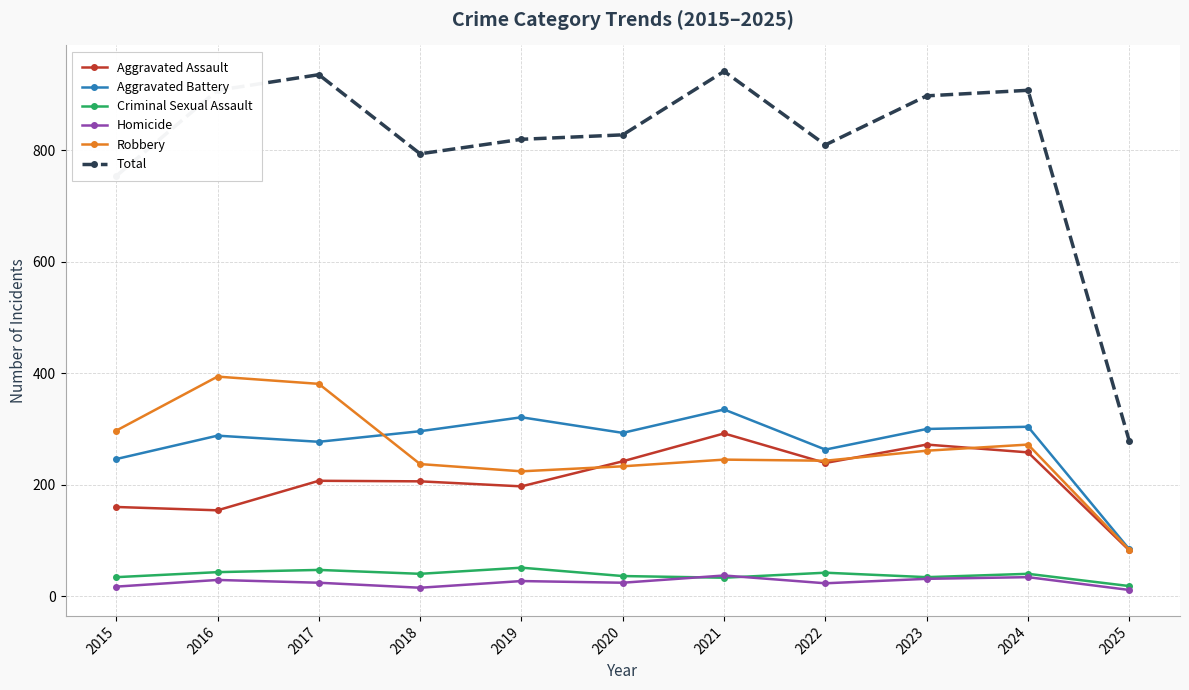

True or false: Robbery has a value of 245 at 2021.

True